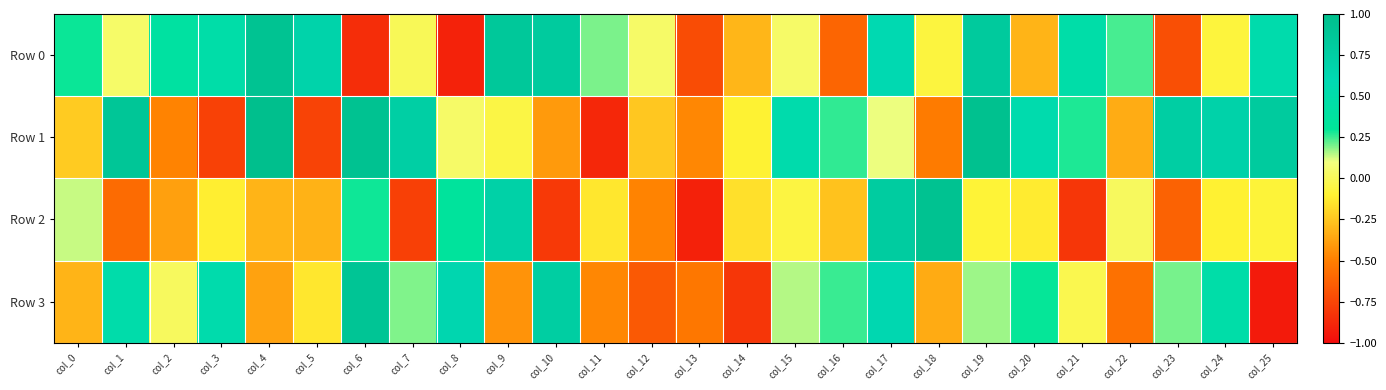

At which category is the sum across all series the highest?

col_17